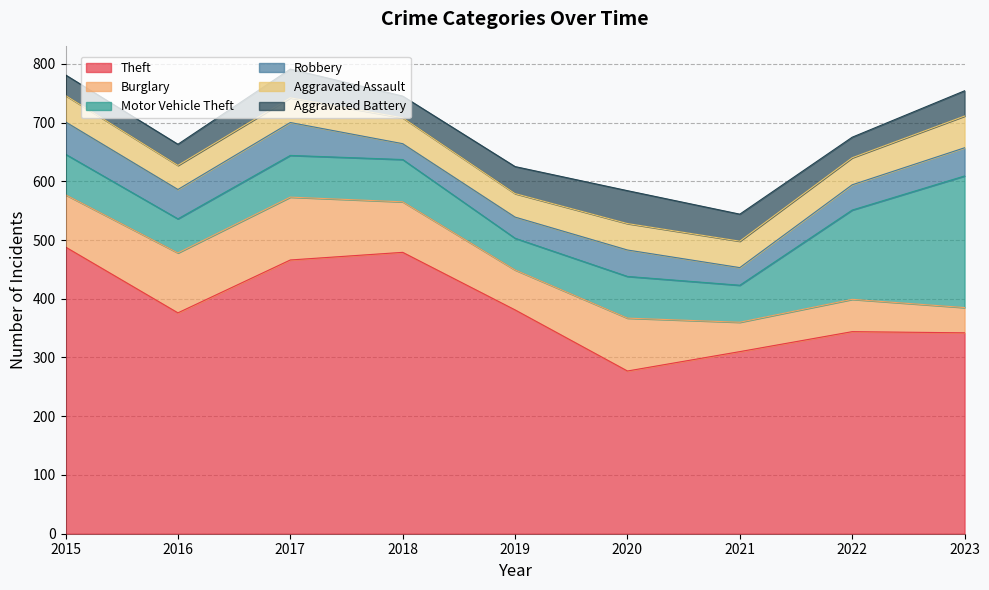

Rank the series by their maximum value, from highest to lowest.

Theft, Motor Vehicle Theft, Burglary, Robbery, Aggravated Battery, Aggravated Assault